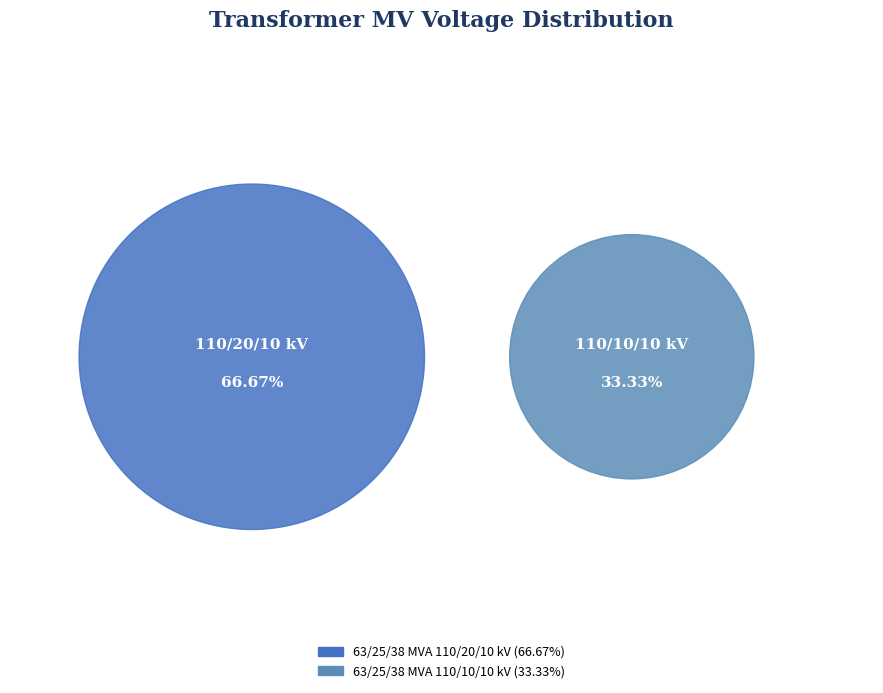

To the nearest percent, what is the combined percentage of 63/25/38 MVA 110/10/10 kV and 63/25/38 MVA 110/20/10 kV?

100%